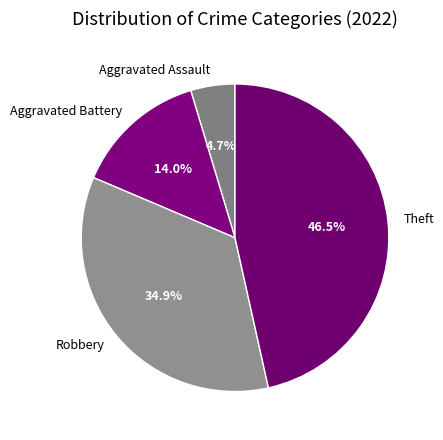

Which category has the smallest portion of the pie?

Aggravated Assault